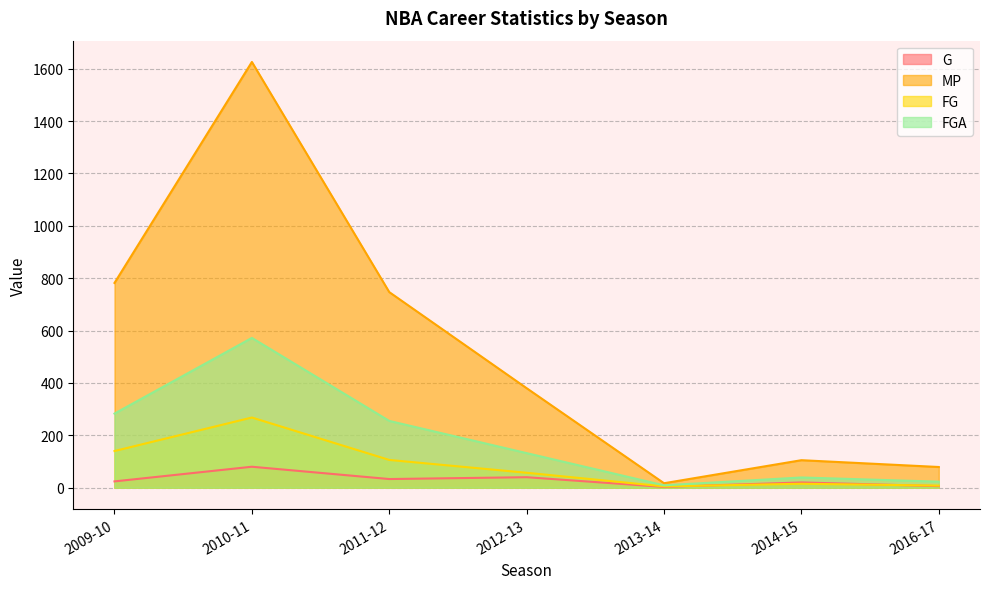

Reading right to left, what are all the values shown in this chart?

G: 2016-17=6	2014-15=20	2013-14=3	2012-13=40	2011-12=33	2010-11=80	2009-10=24
MP: 2016-17=79	2014-15=105	2013-14=17	2012-13=380	2011-12=747	2010-11=1626	2009-10=782
FG: 2016-17=8	2014-15=15	2013-14=5	2012-13=57	2011-12=106	2010-11=268	2009-10=140
FGA: 2016-17=23	2014-15=39	2013-14=9	2012-13=132	2011-12=255	2010-11=572	2009-10=283